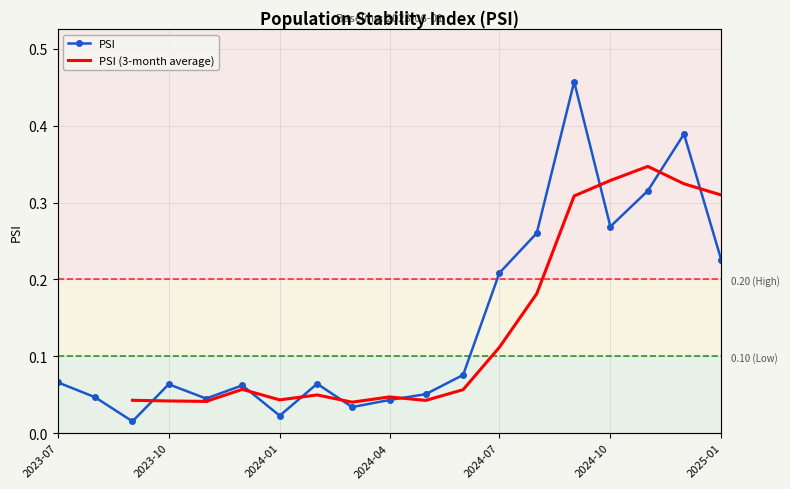

Reading left to right, list all the values displayed in this chart.

0.1	0.0	0.0	0.1	0.0	0.1	0.0	0.1	0.0	0.0	0.1	0.1	0.2	0.3	0.5	0.3	0.3	0.4	0.2